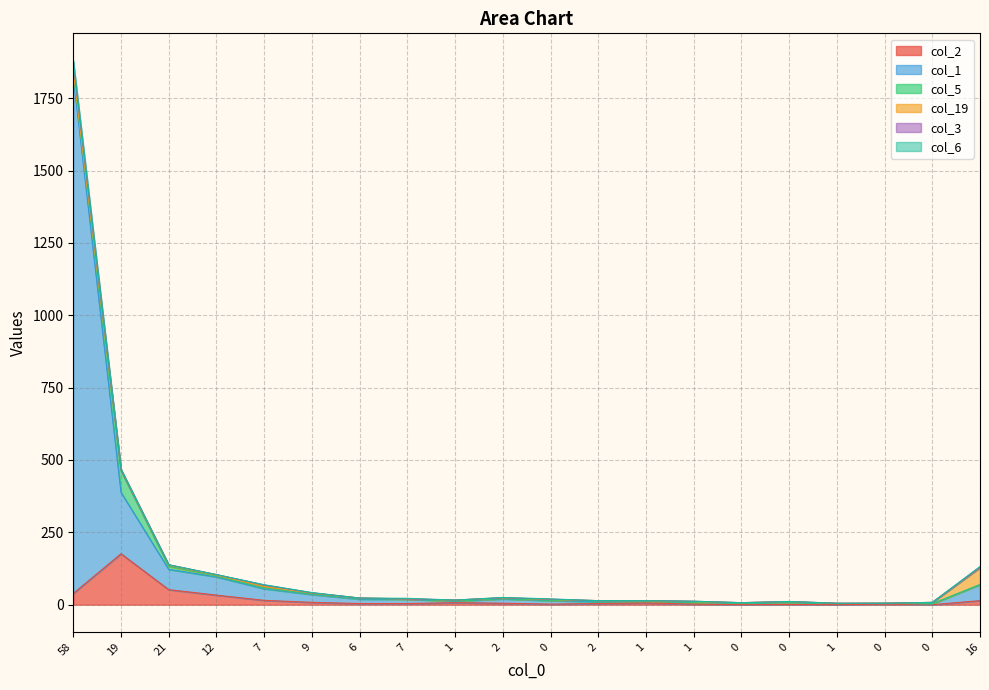

How many categories are shown in the chart?

20